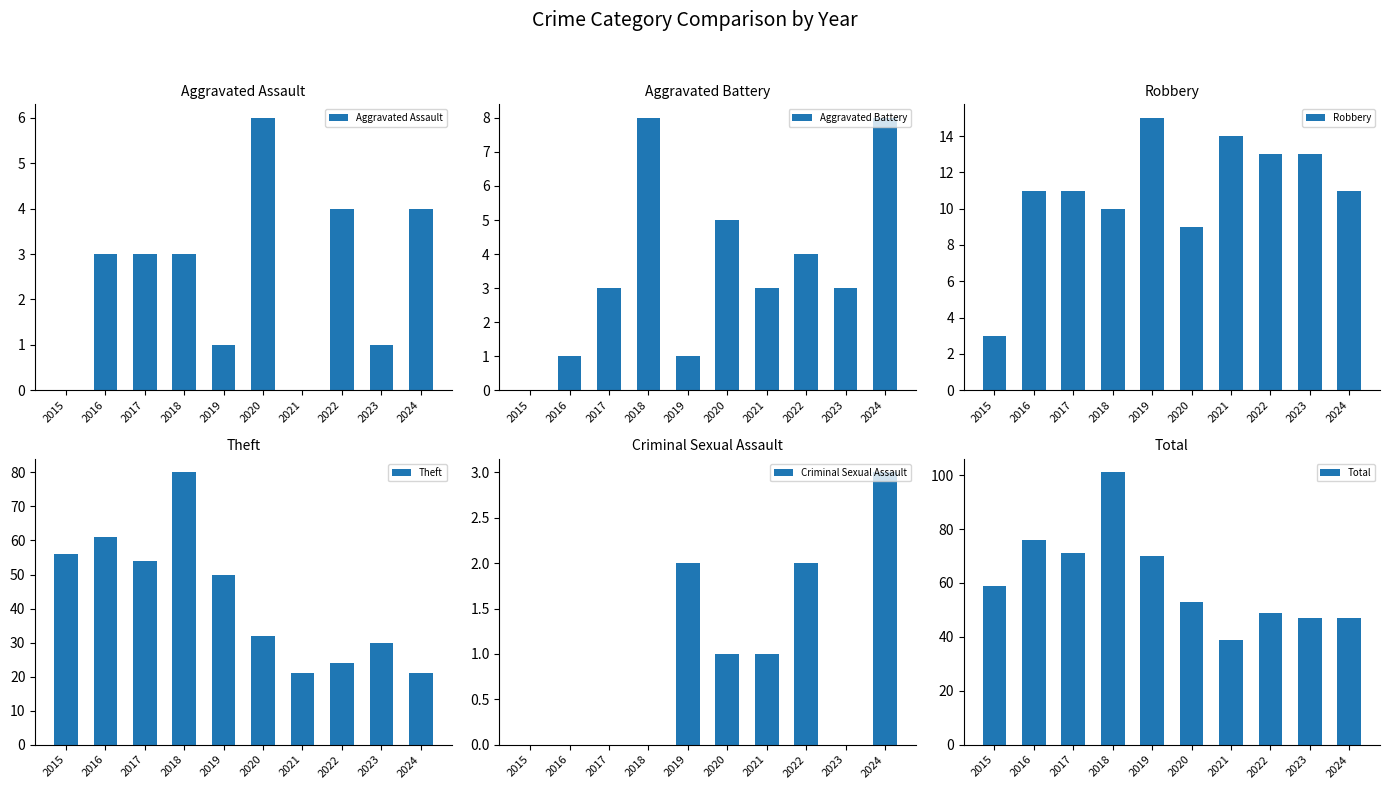

What are all the series names shown in the legend?

Aggravated Assault, Aggravated Battery, Robbery, Theft, Criminal Sexual Assault, Total